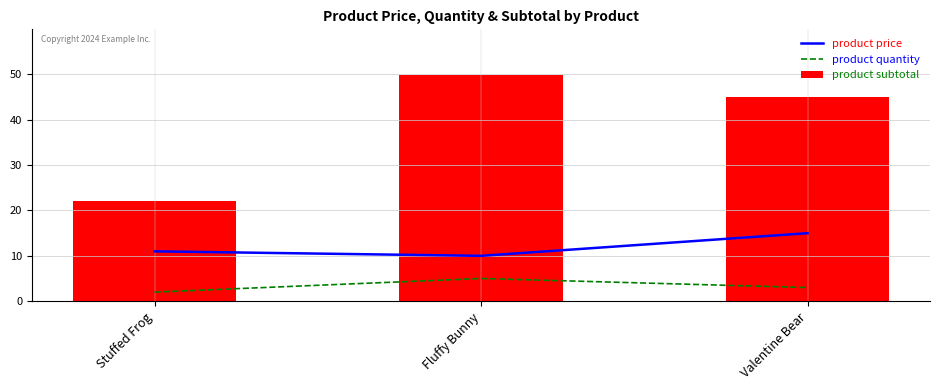

The value of product quantity at Fluffy Bunny is 7.6. True or false?

False